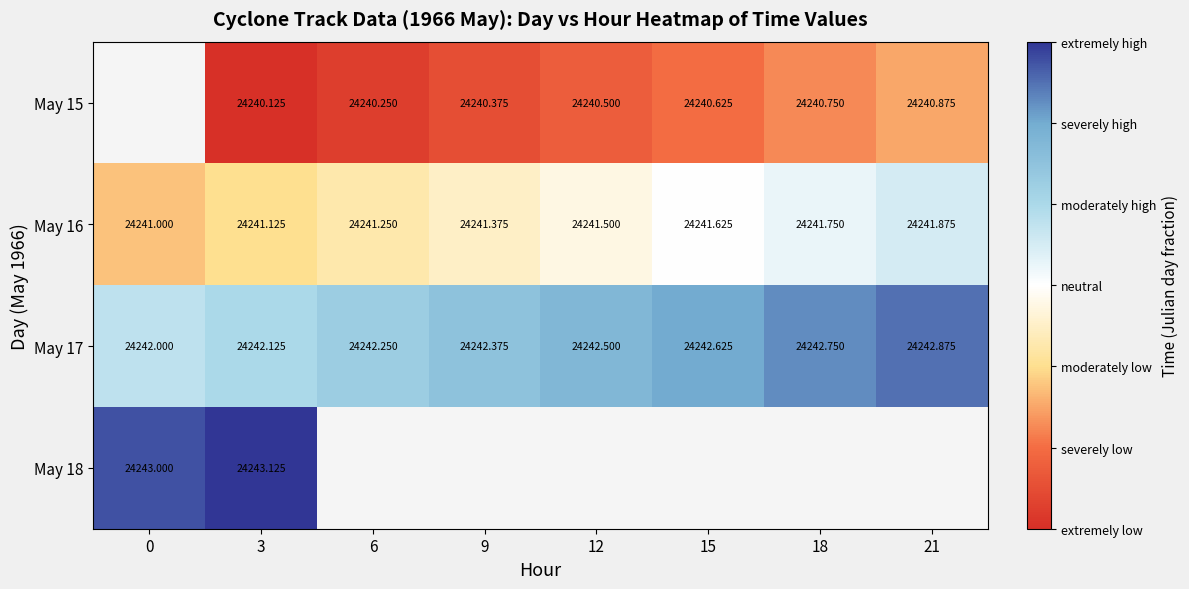

Is the value of May 17 at 6 greater than the value of May 16 at 9?

Yes